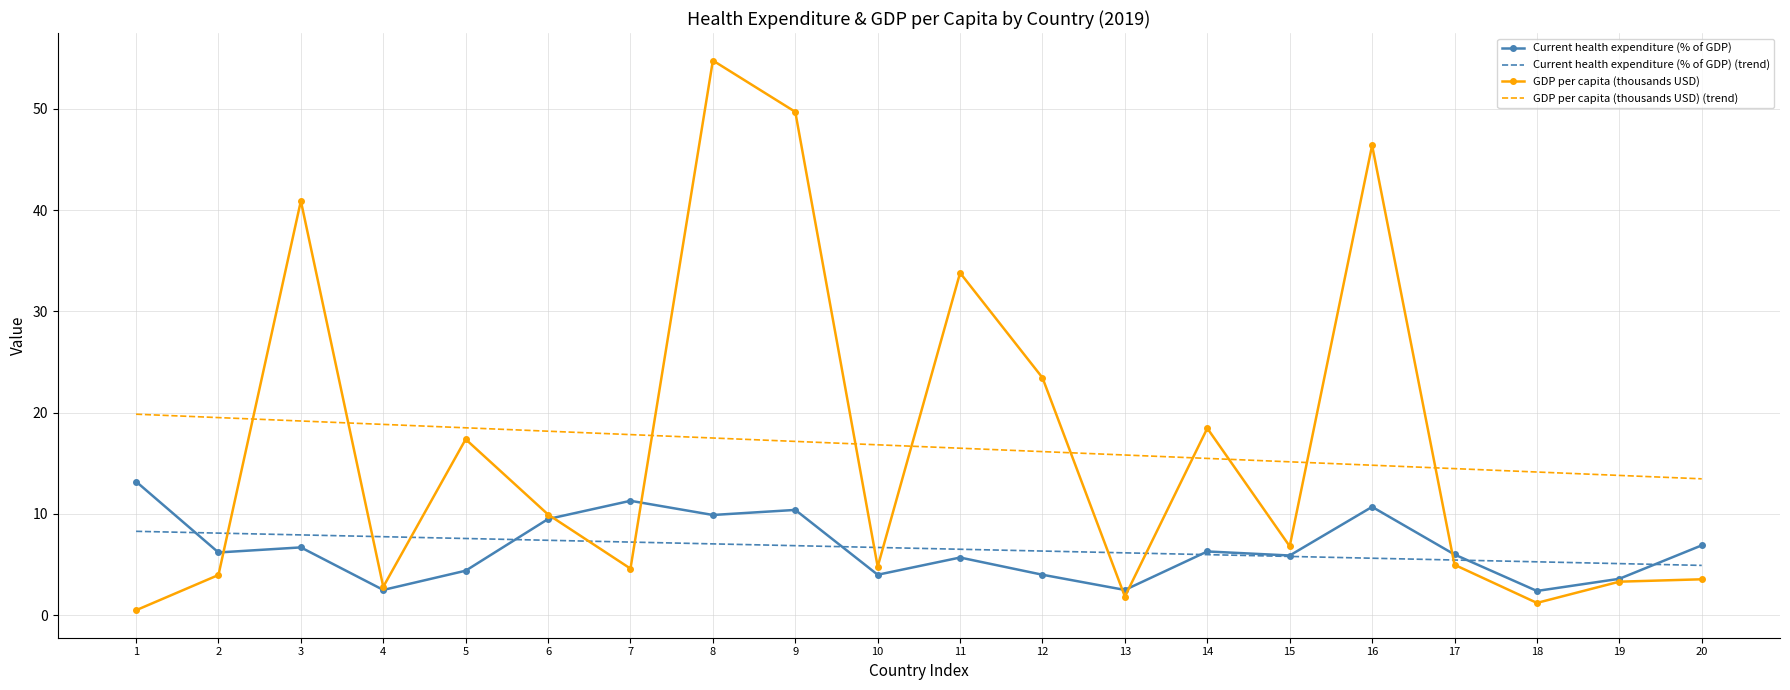

What is the difference between the maximum and minimum values in the GDP per capita (thousands USD) (trend) series?

6.4